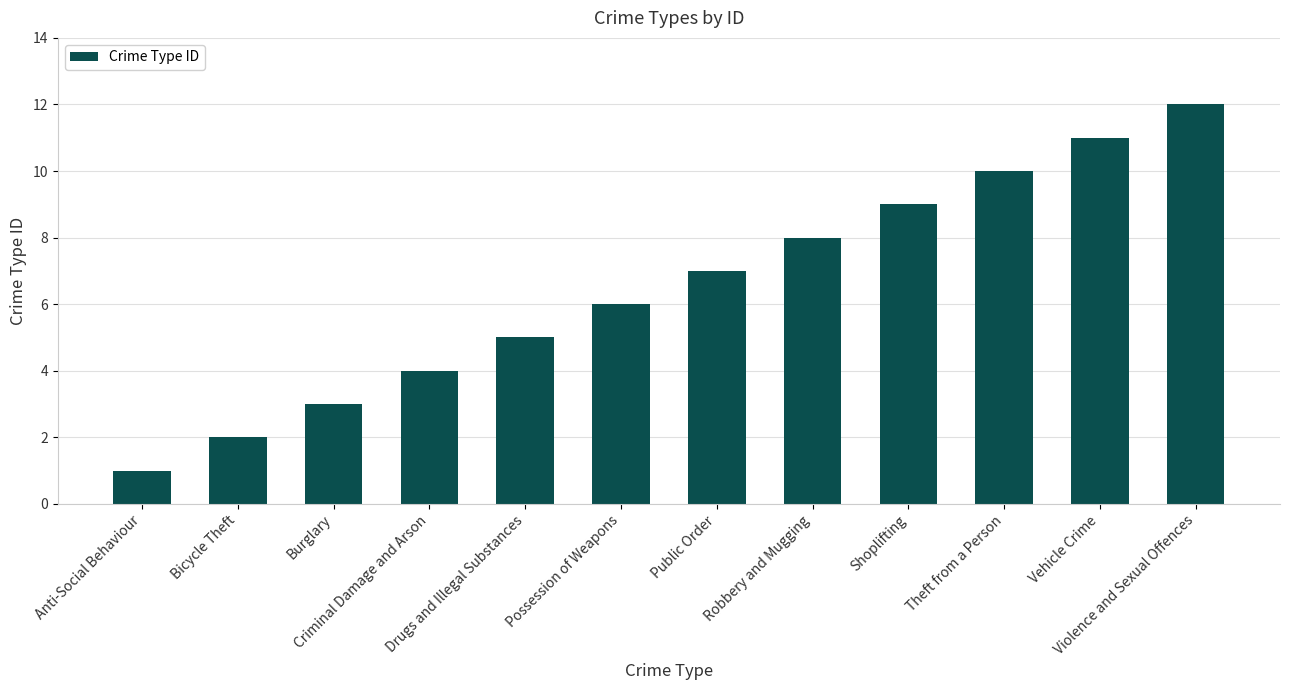

Between Criminal Damage and Arson and Theft from a Person, which is larger?

Theft from a Person